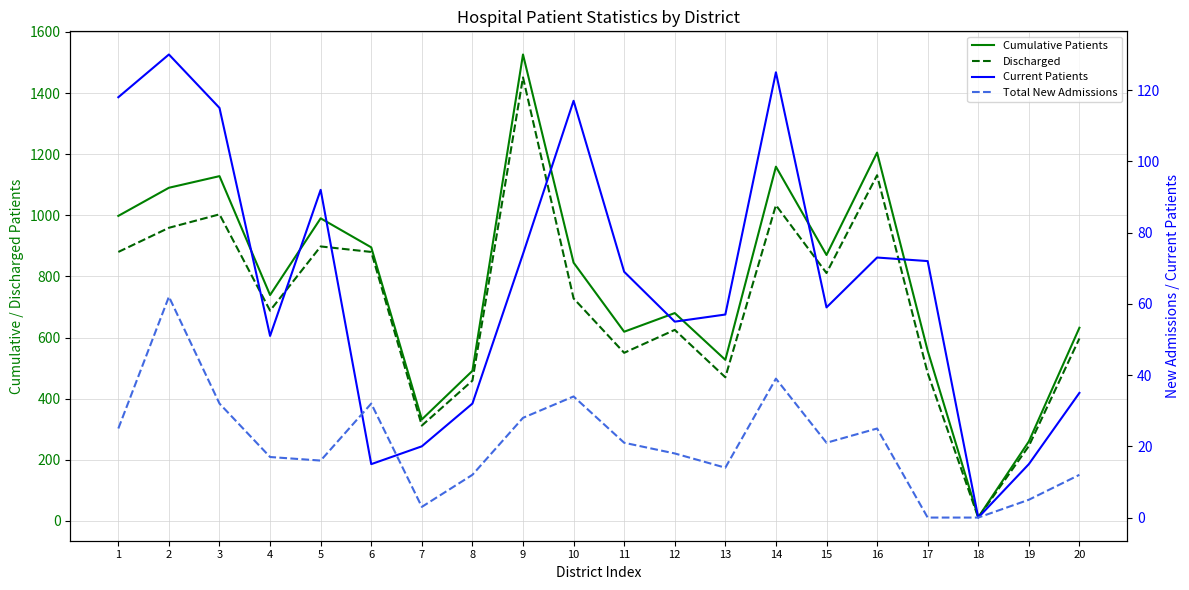

How many lines are shown in the chart?

4